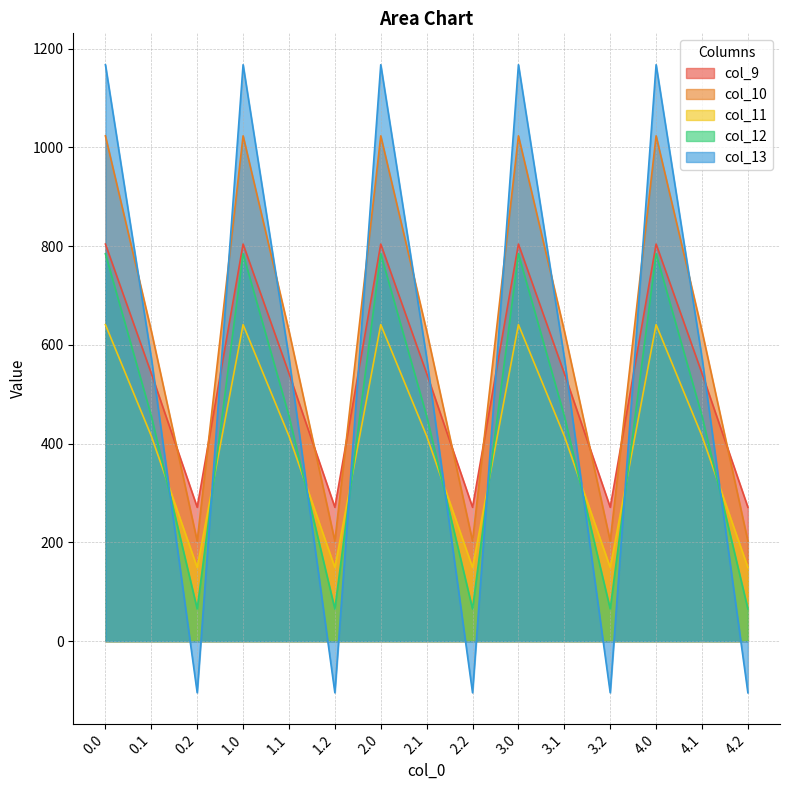

Between 2.0 and 1.2, which is larger?

2.0